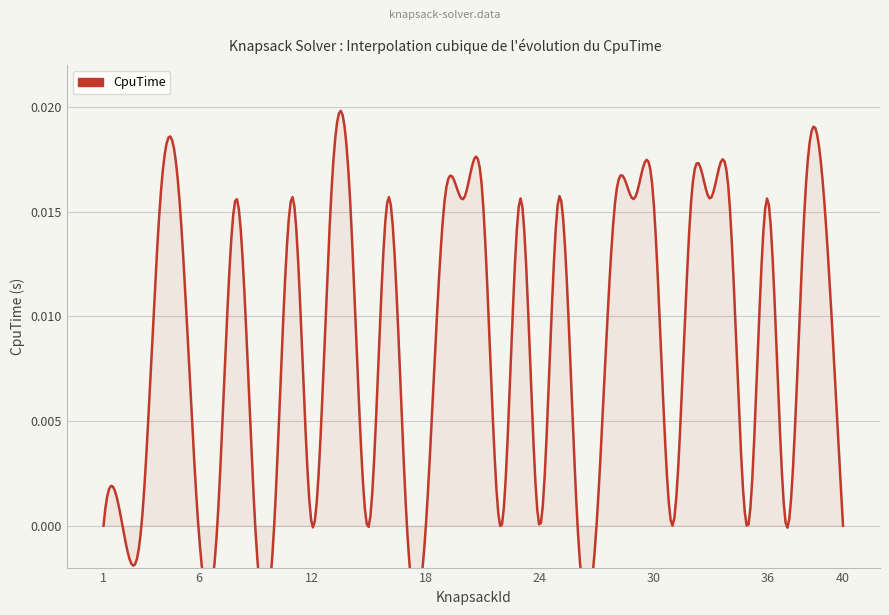

At which category does the chart reach its minimum across all series?

1